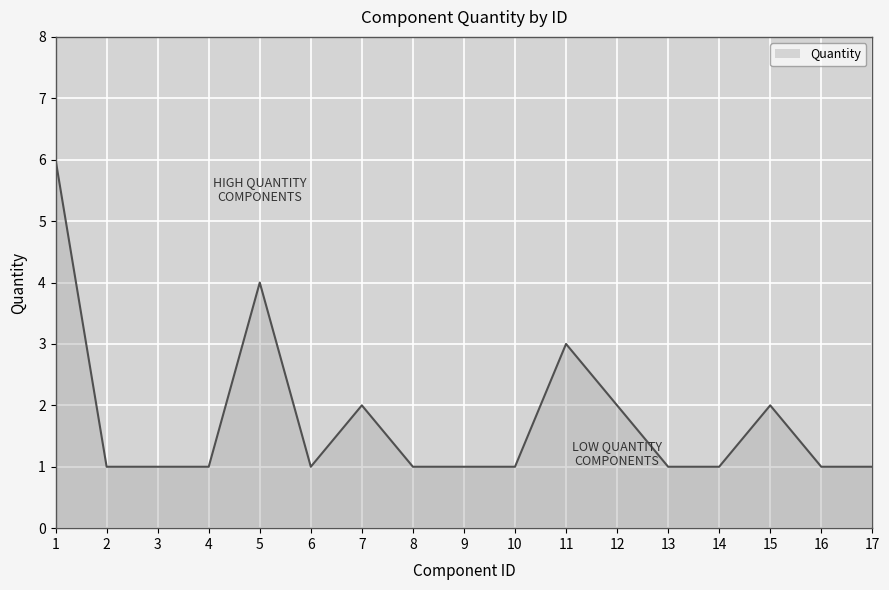

Read the value at 11.

3